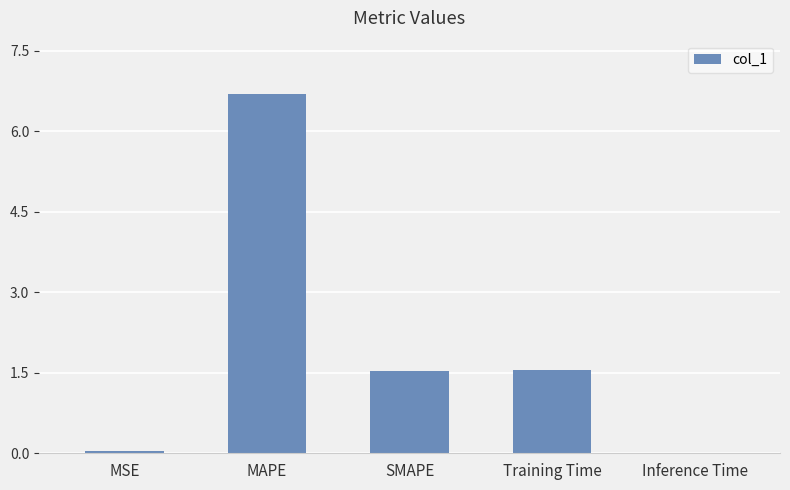

What is the maximum value shown in the chart?

6.7